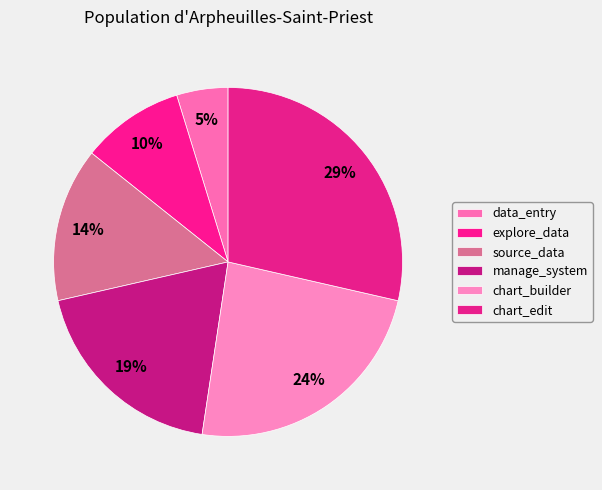

How many slices are in this pie chart?

6